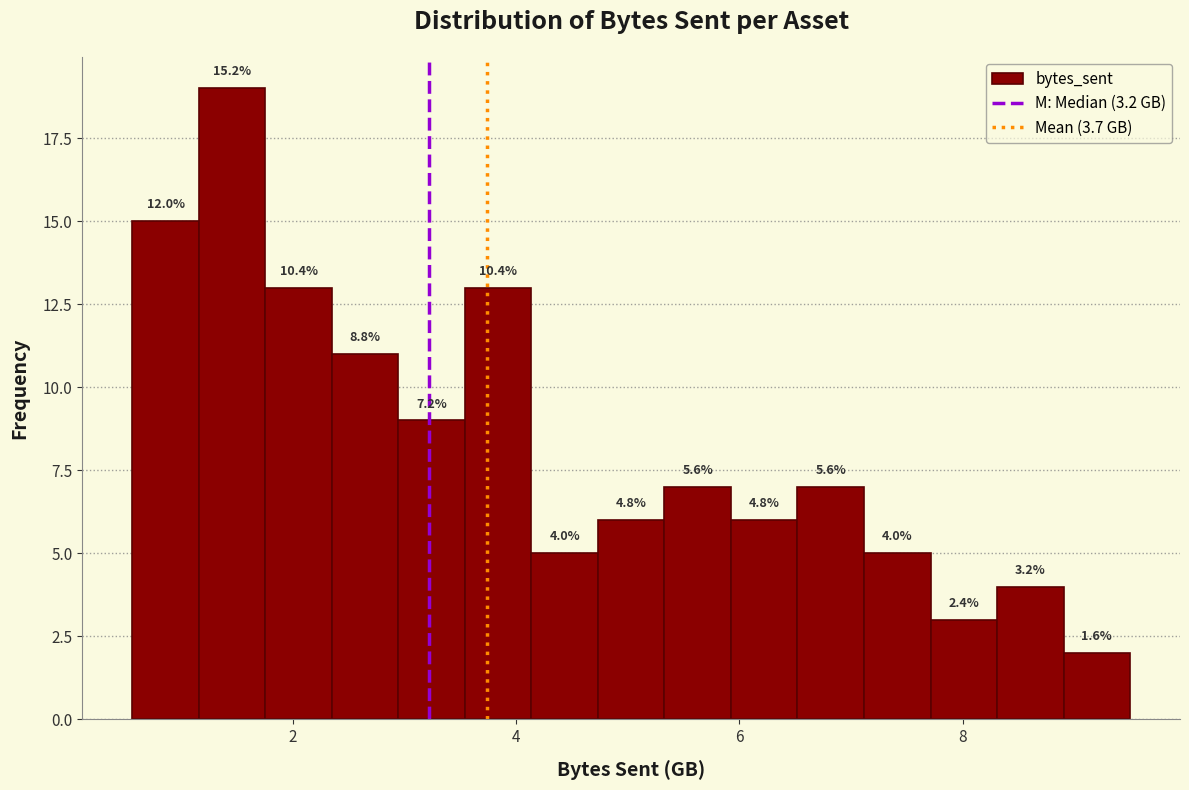

Read against the x-axis, roughly where is the centre of the tallest bar?

1.4